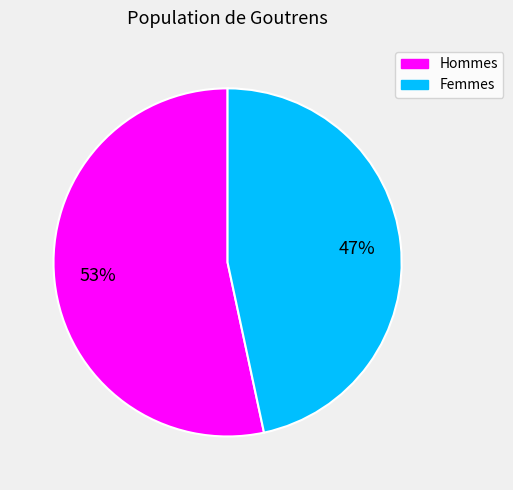

To the nearest percent, what is the average slice percentage?

50%